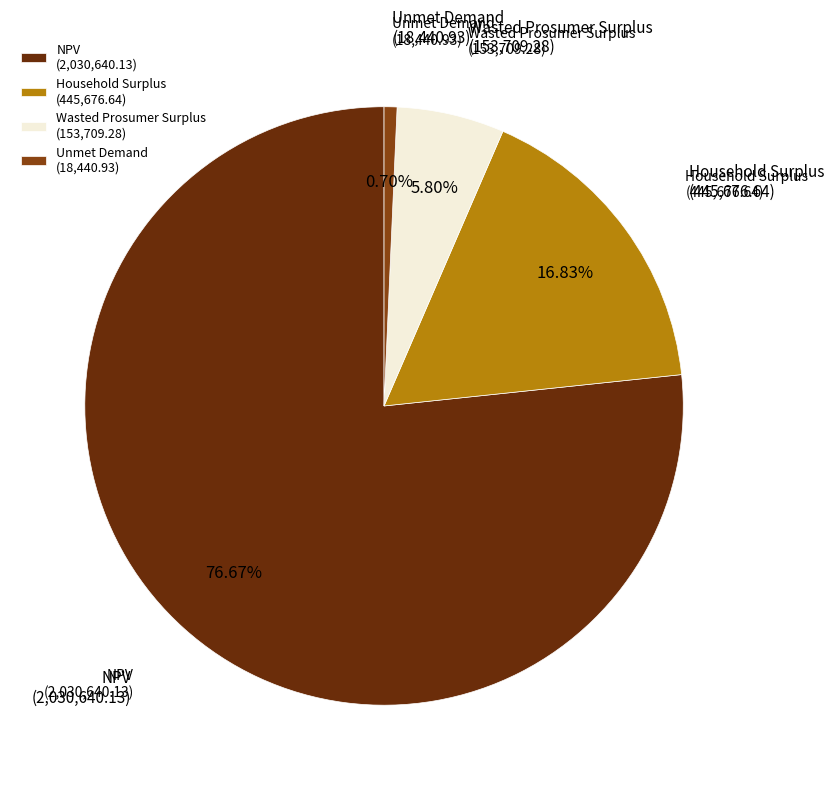

Which category has the smallest portion of the pie?

Unmet Demand